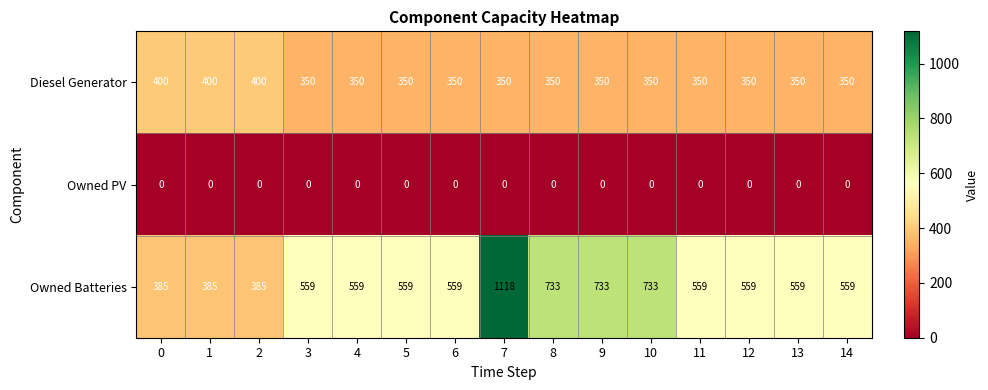

At which category is the sum across all series the highest?

7